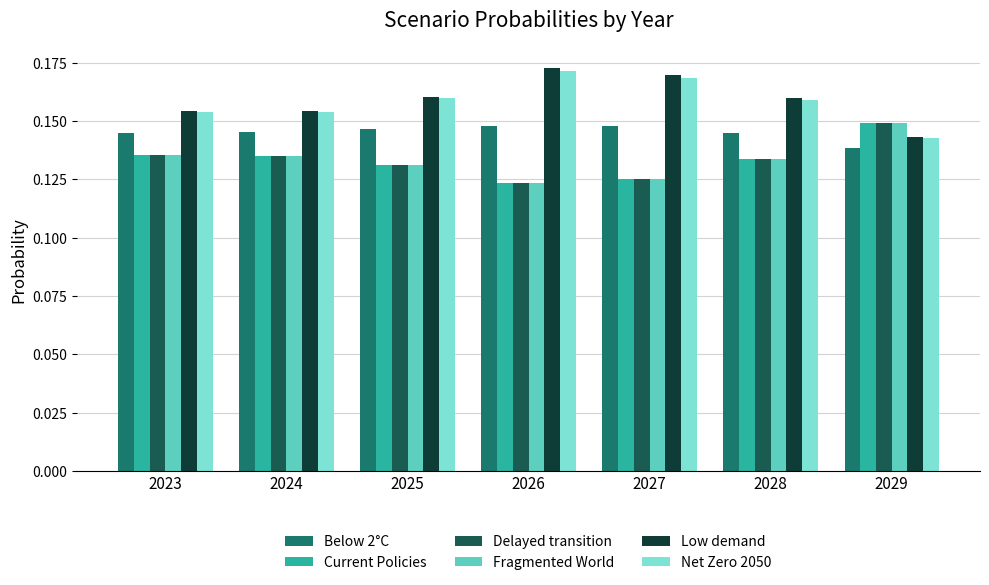

Where is Current Policies nearest to the value 0?

2026